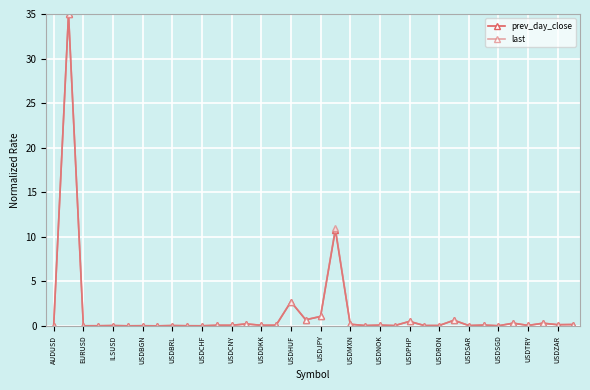

True or false: prev_day_close has more than 1 interior local peaks.

True